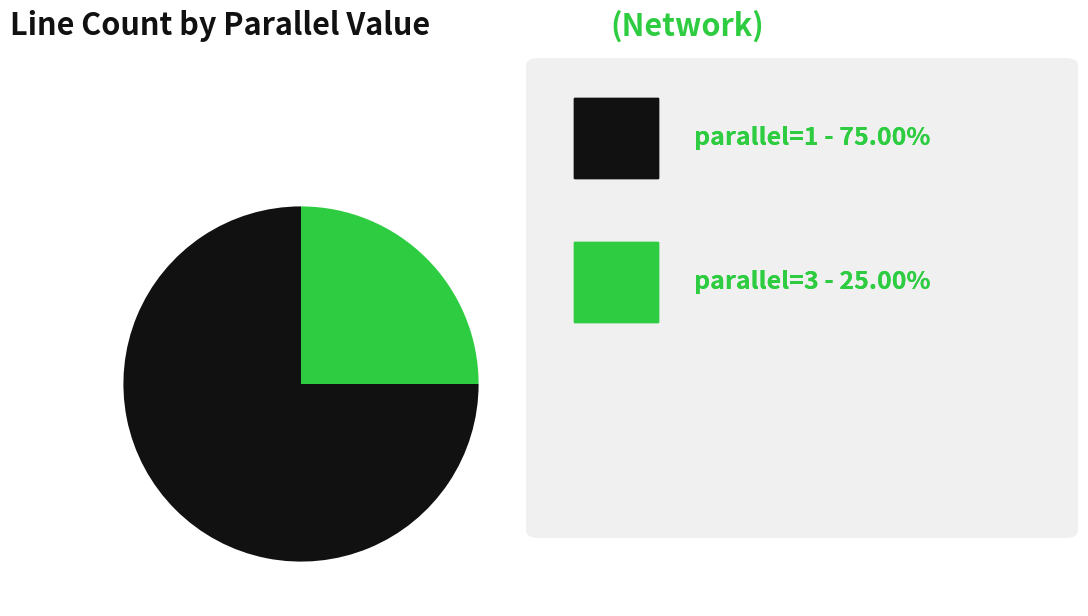

Does any single category account for the majority?

Yes